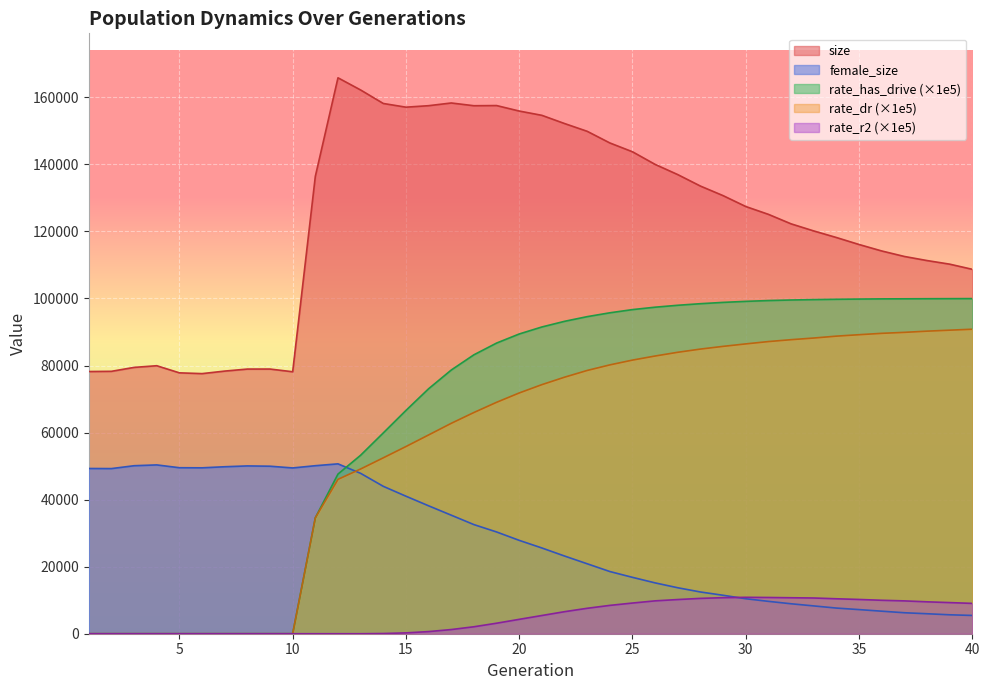

Does the chart display data point markers on the line(s)?

No